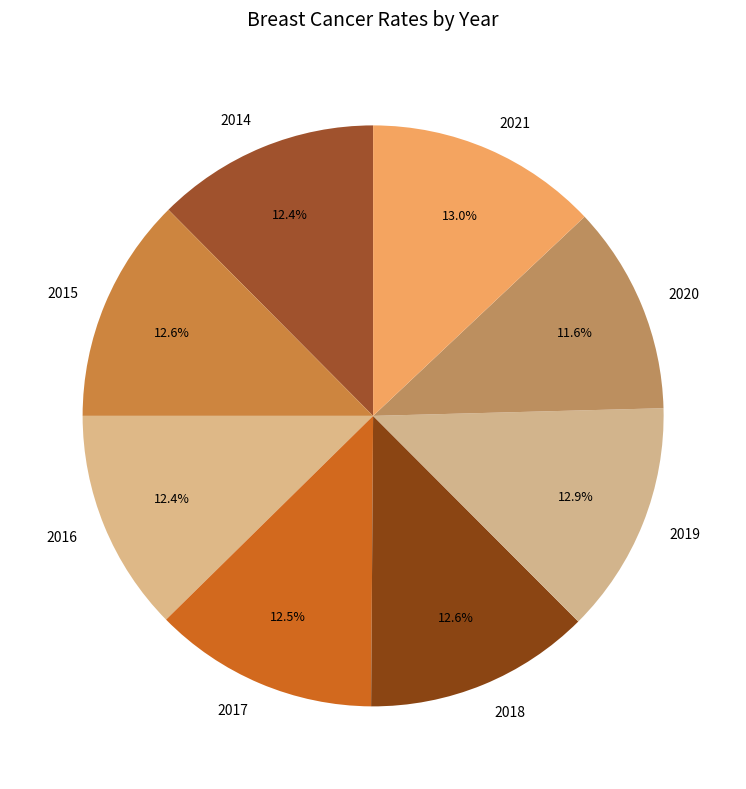

To the nearest percent, what is the average slice percentage?

12%